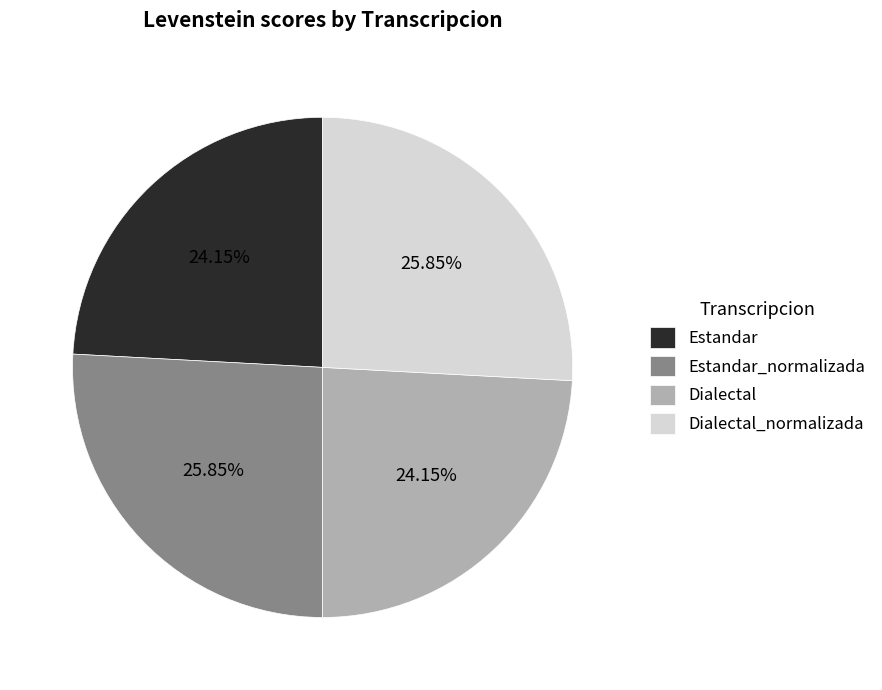

What percentage is NOT represented by Estandar_normalizada?

74.2%